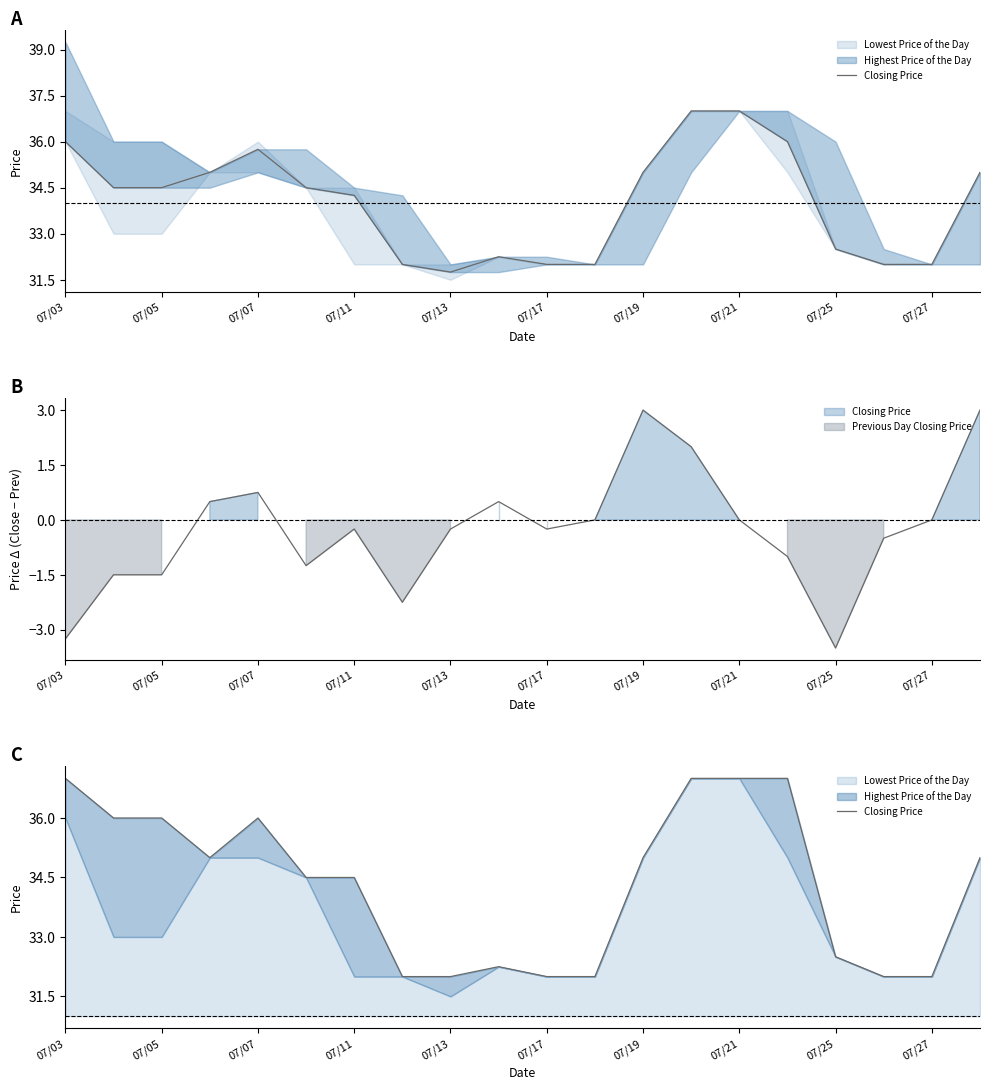

The chart shows a value of 36.0 at 07/05. True or false?

True